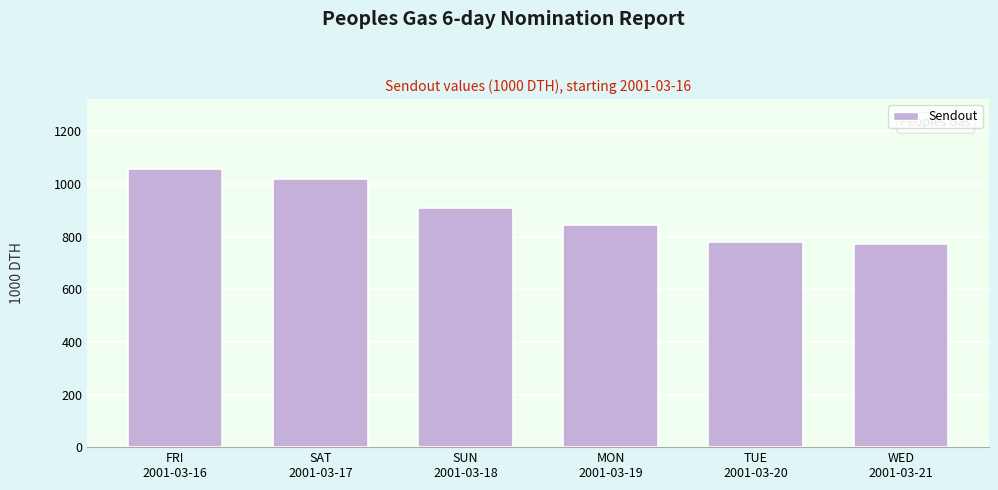

Reading right to left, what are all the values shown in this chart?

770	780	845	910	1020	1058